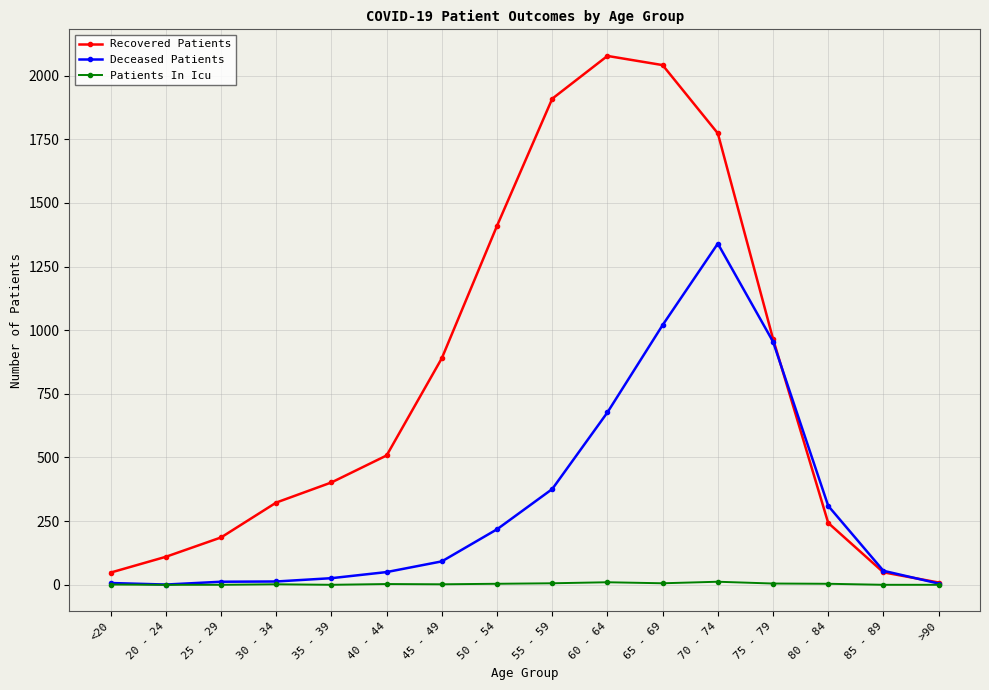

What is the difference between the Patients In Icu values at 80 - 84 and 25 - 29?

4